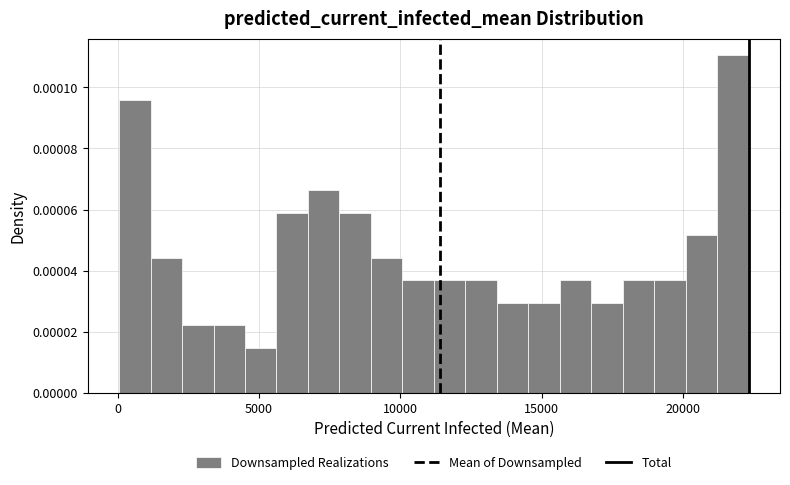

Read against the x-axis, roughly where is the centre of the tallest bar?

21500